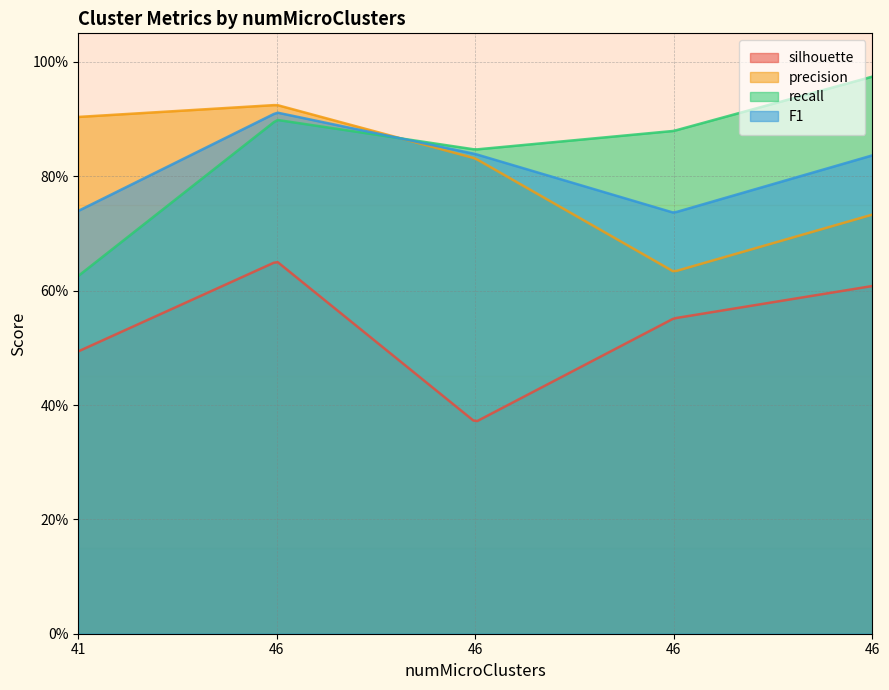

Which category has the highest value in the F1 series?

46